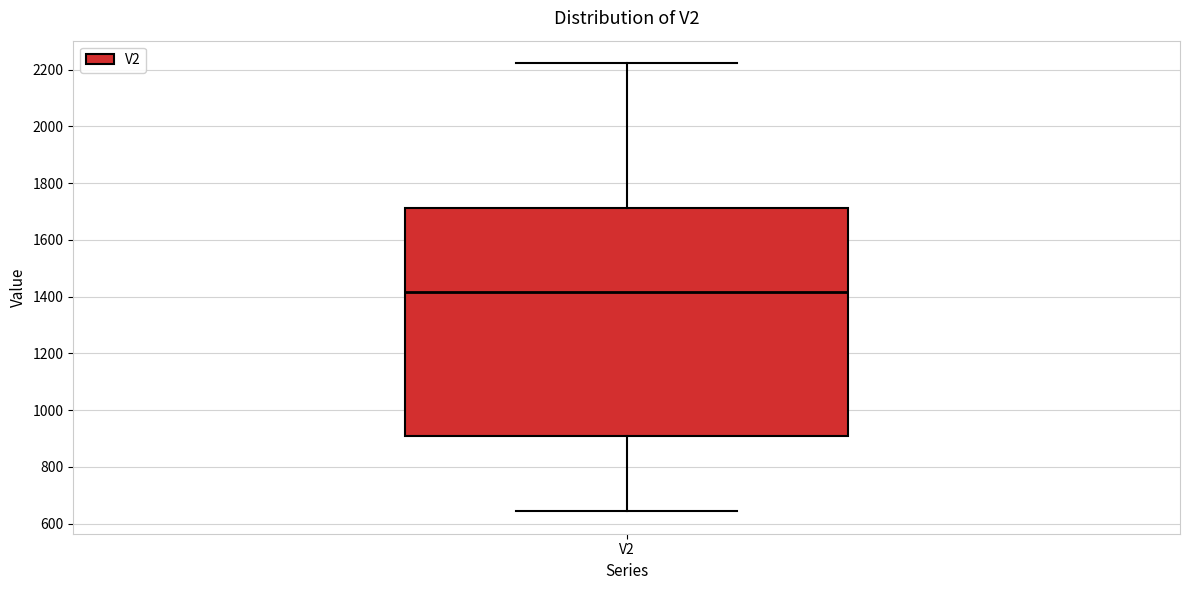

Transcribe this box plot: give where the median line is, the range the box spans, and where the two whiskers end, as read against the y-axis. The values are not printed on the chart, so give them approximately, as read against the axis.

median 1420, box 900 to 1720, whiskers 640 to 2220